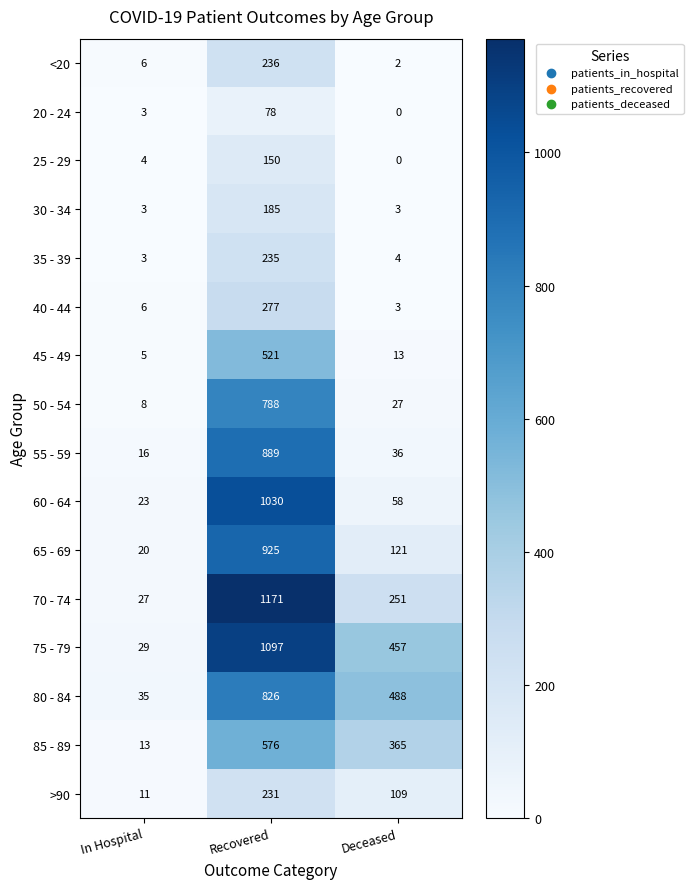

Rank the series by their maximum value, from lowest to highest.

20 - 24, 25 - 29, 30 - 34, >90, 35 - 39, <20, 40 - 44, 45 - 49, 85 - 89, 50 - 54, 80 - 84, 55 - 59, 65 - 69, 60 - 64, 75 - 79, 70 - 74